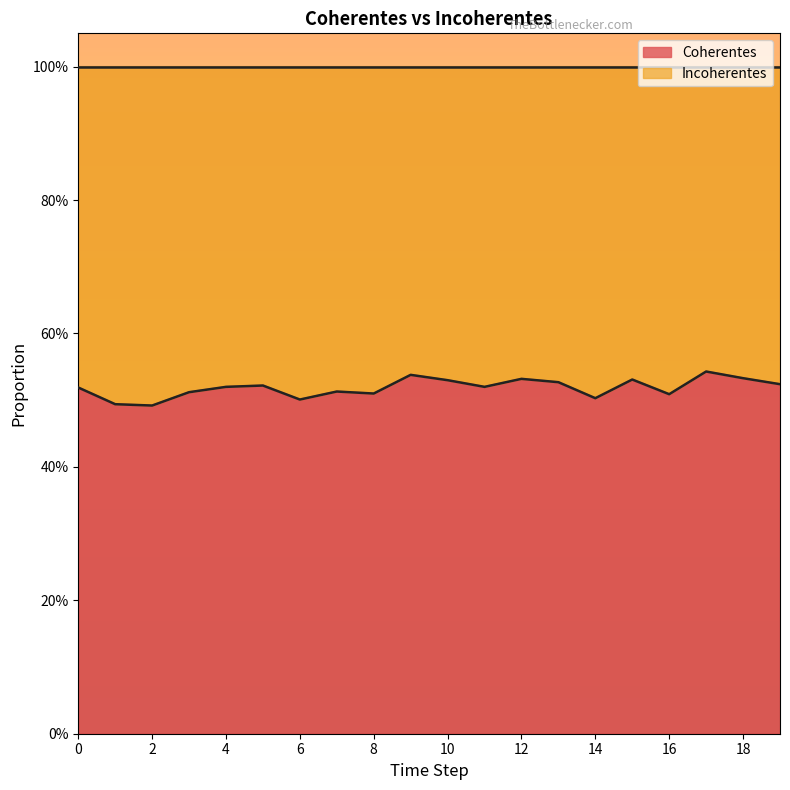

Where is the first local minimum for Coherentes?

2